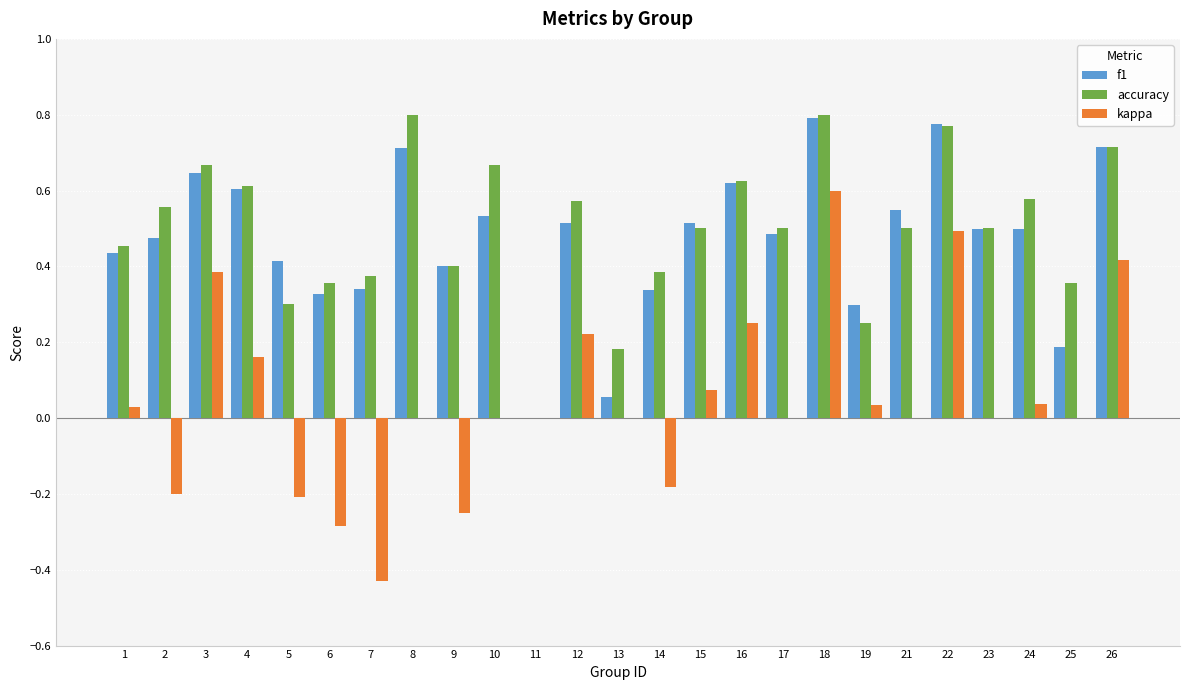

At which category is the sum across all series the highest?

18